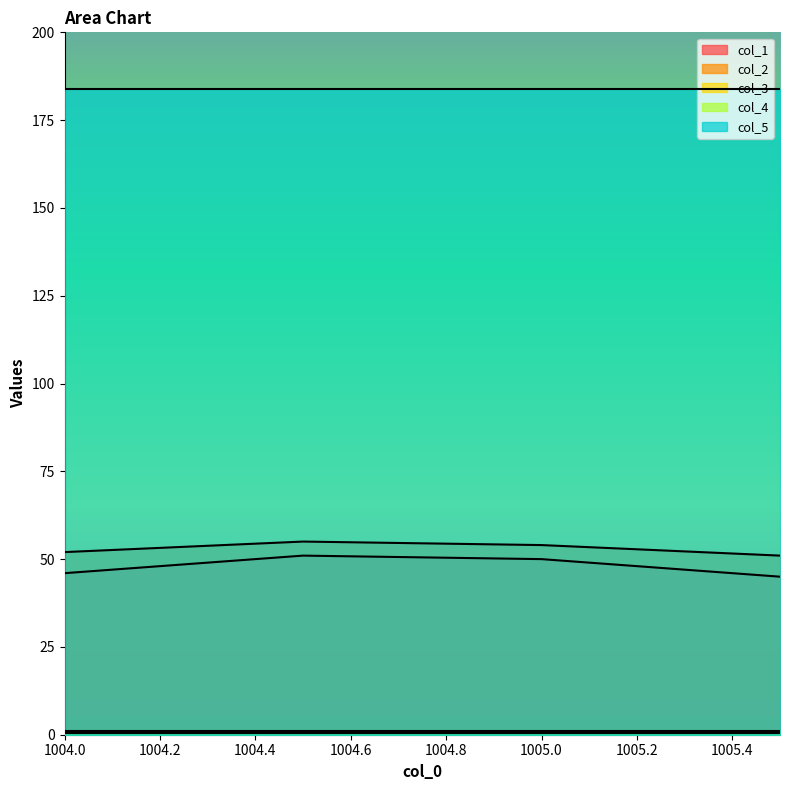

The value of col_3 at 1005.0 is 0.1. True or false?

False